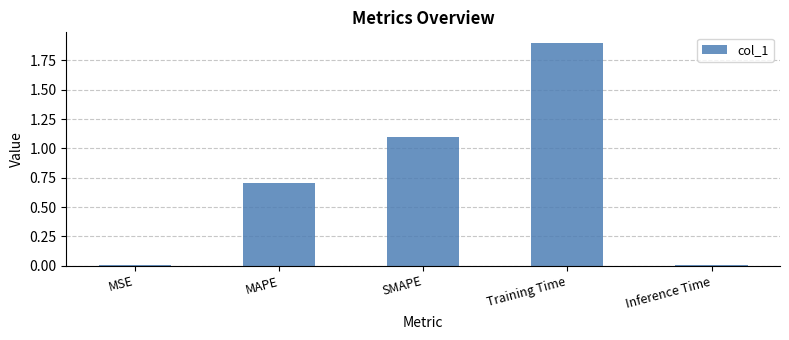

How many categories are shown in the chart?

5